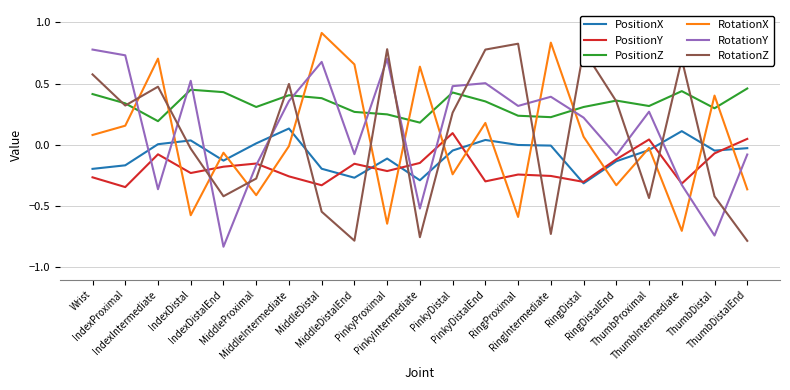

Count the number of categories in the chart.

21